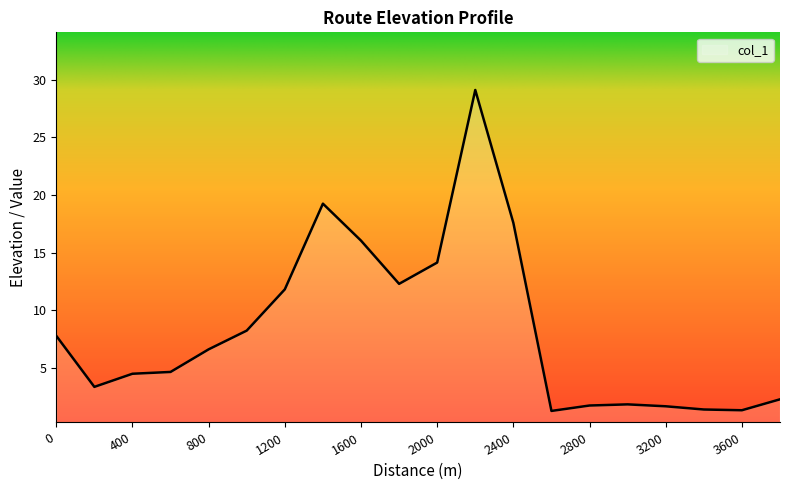

What is the smallest value displayed?

1.3